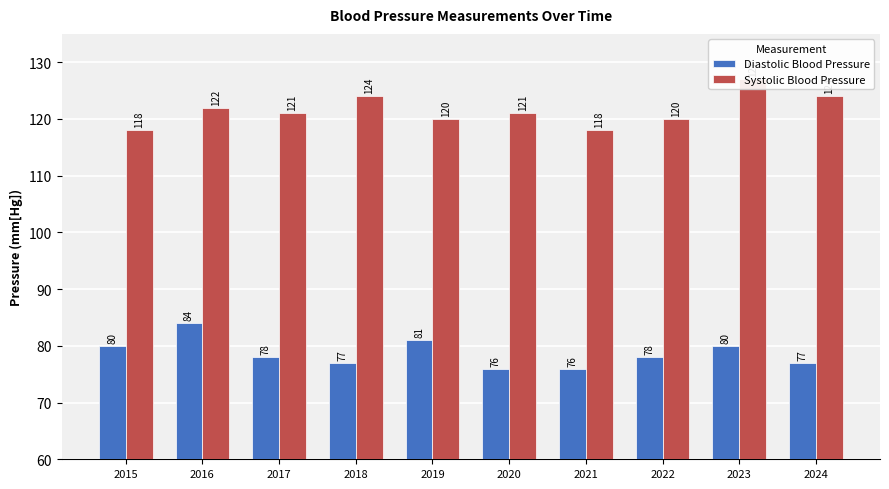

Count the Systolic Blood Pressure values in the range 120 to 124.

7